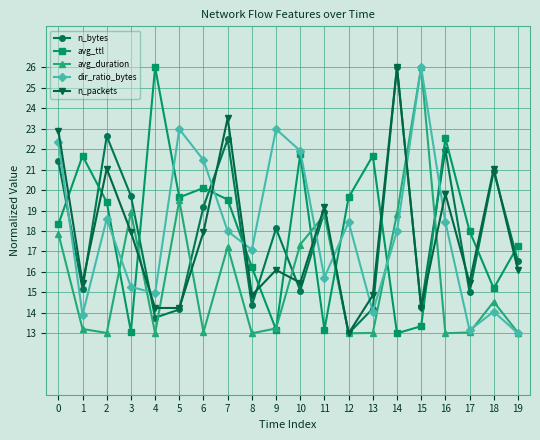

True or false: avg_duration has more than 2 points higher than both neighbors.

True